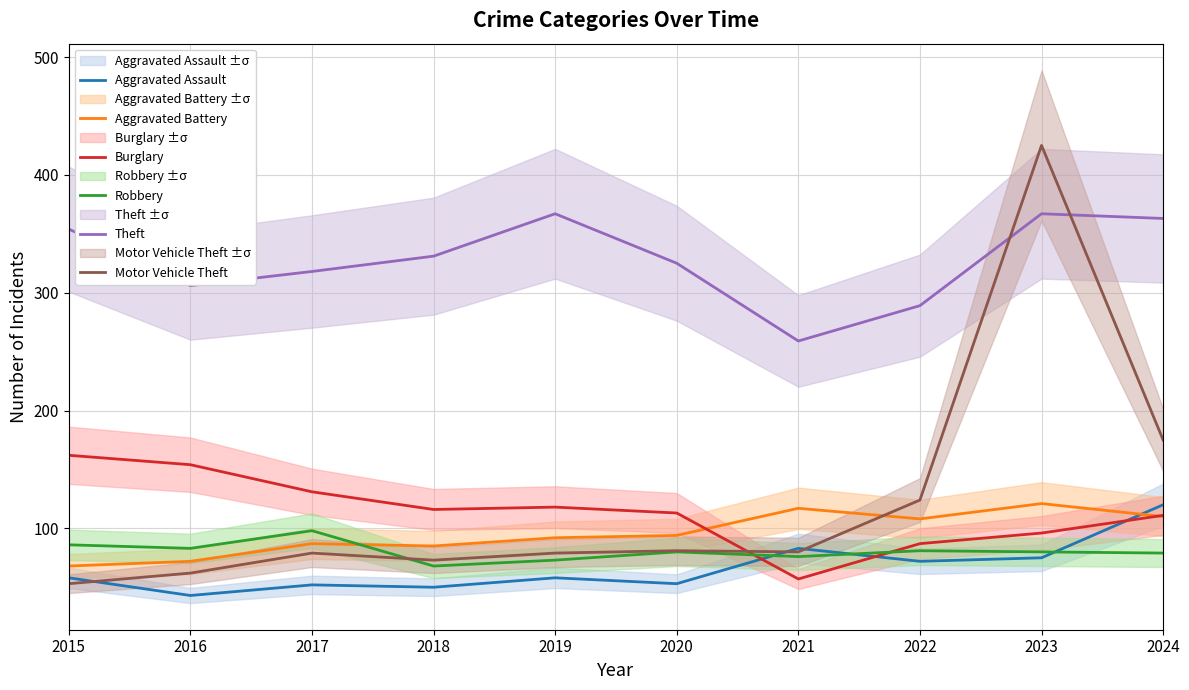

Where is the first local maximum for Robbery?

2017